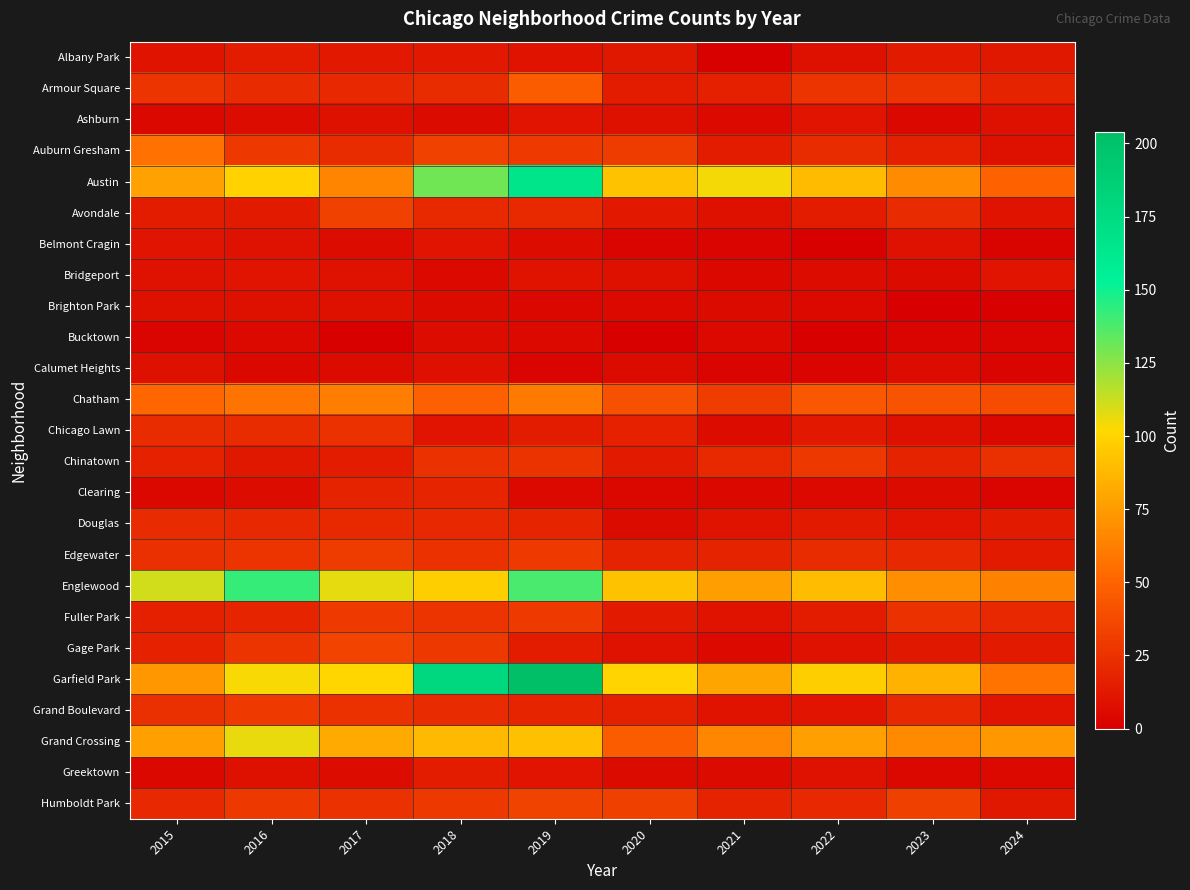

At how many categories does at least one series exceed 122?

3